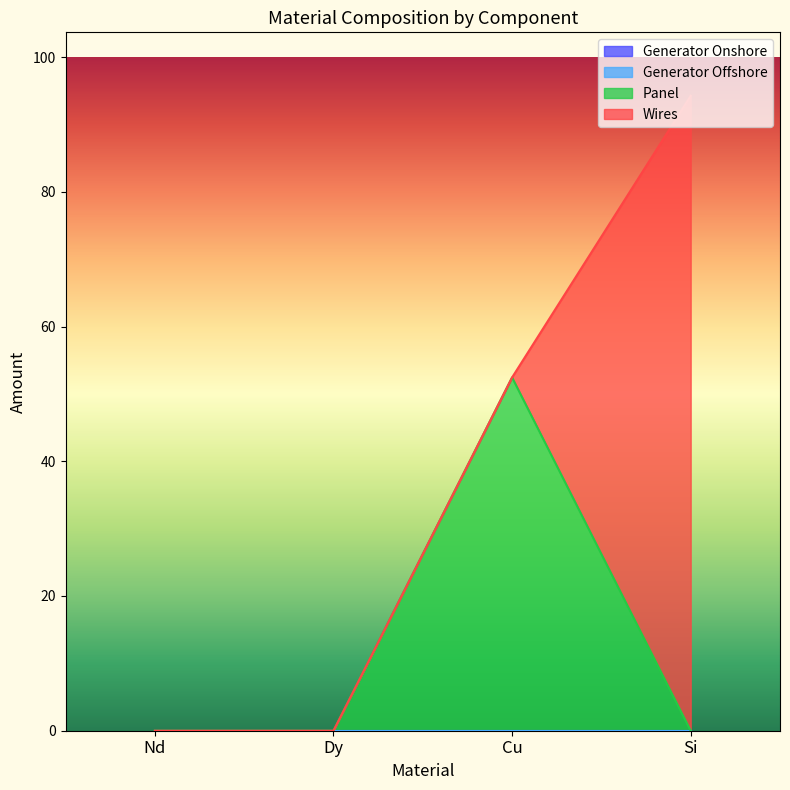

True or false: Panel and Generator Offshore cross at least once.

False